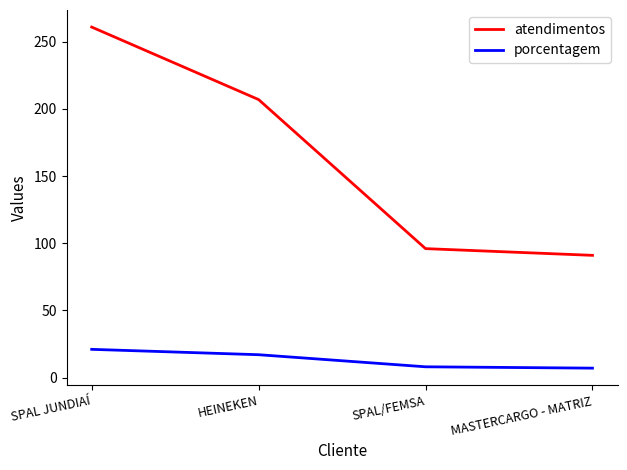

What is the spread (max minus min) of values at HEINEKEN?

190